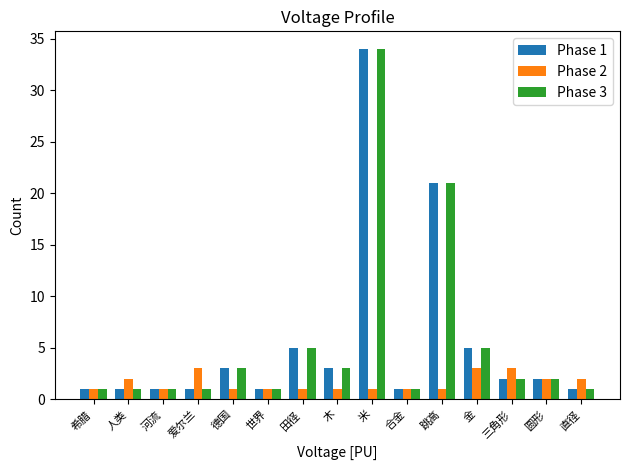

Is the value of Phase 3 at 跳高 greater than the value of Phase 2 at 米?

Yes